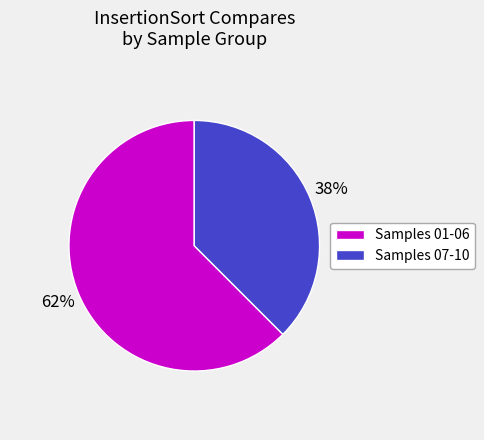

What percentage is the Samples 01-06 slice, to the nearest percent?

62%